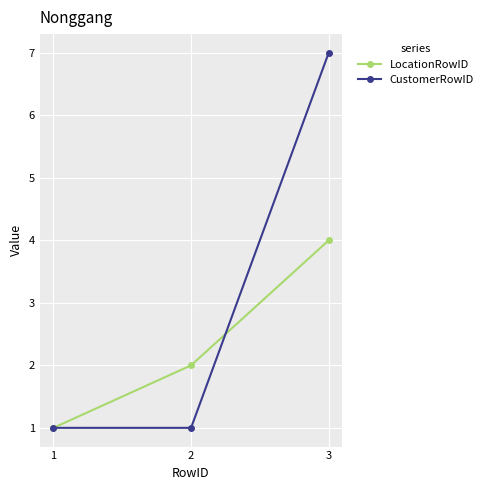

Which series has the largest total across all categories?

CustomerRowID